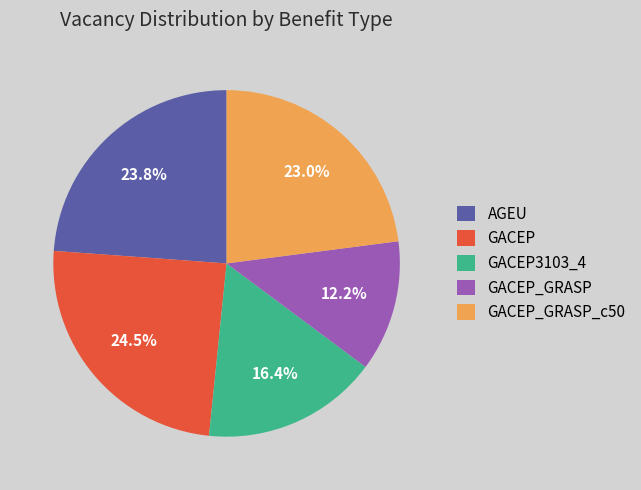

Does GACEP_GRASP_c50 account for over 50% of the chart?

No